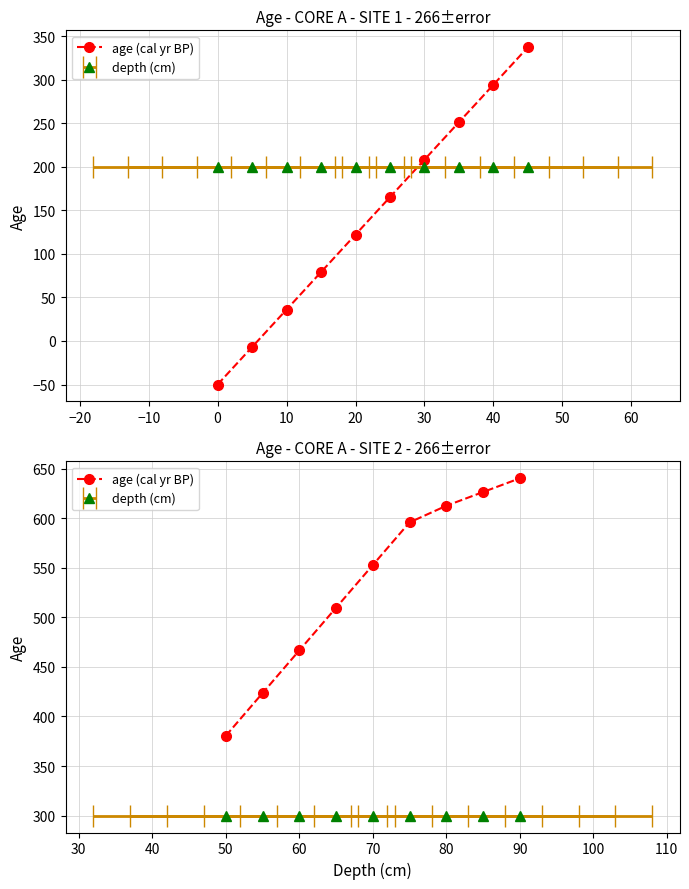

How many lines are shown in the chart?

1